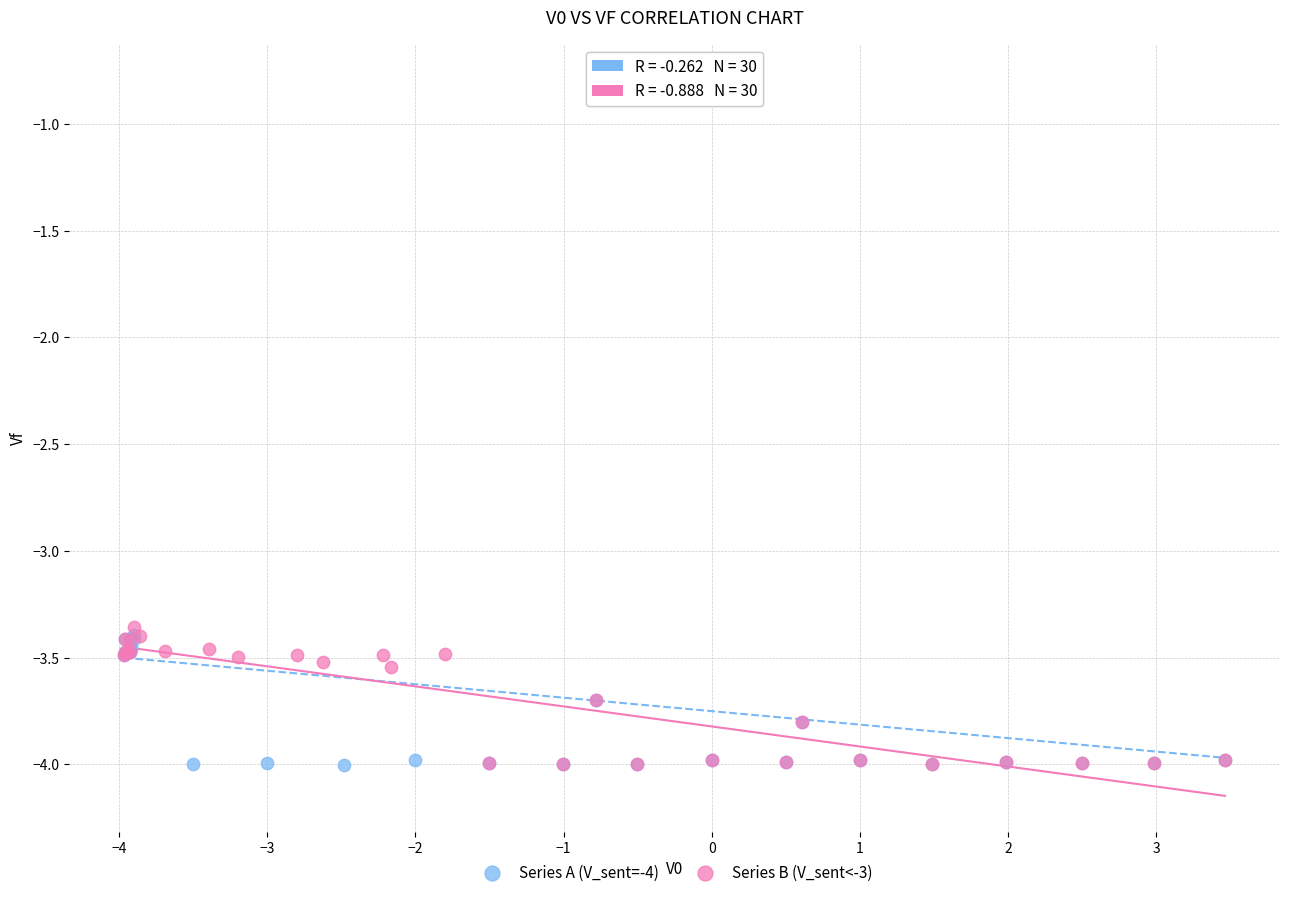

Which series contains the highest Y value?

Series A (V_sent=-4)